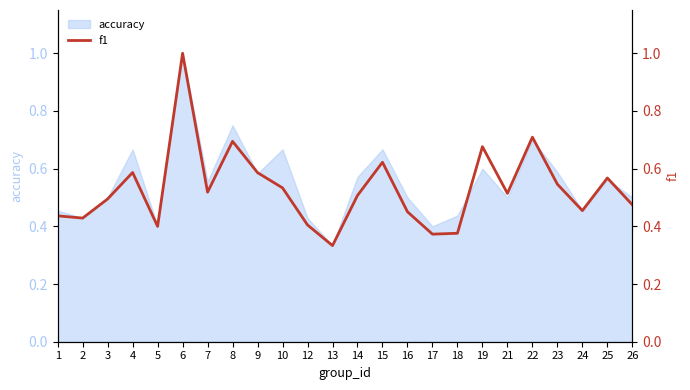

The accuracy series shows 1.1 at 22. True or false?

False